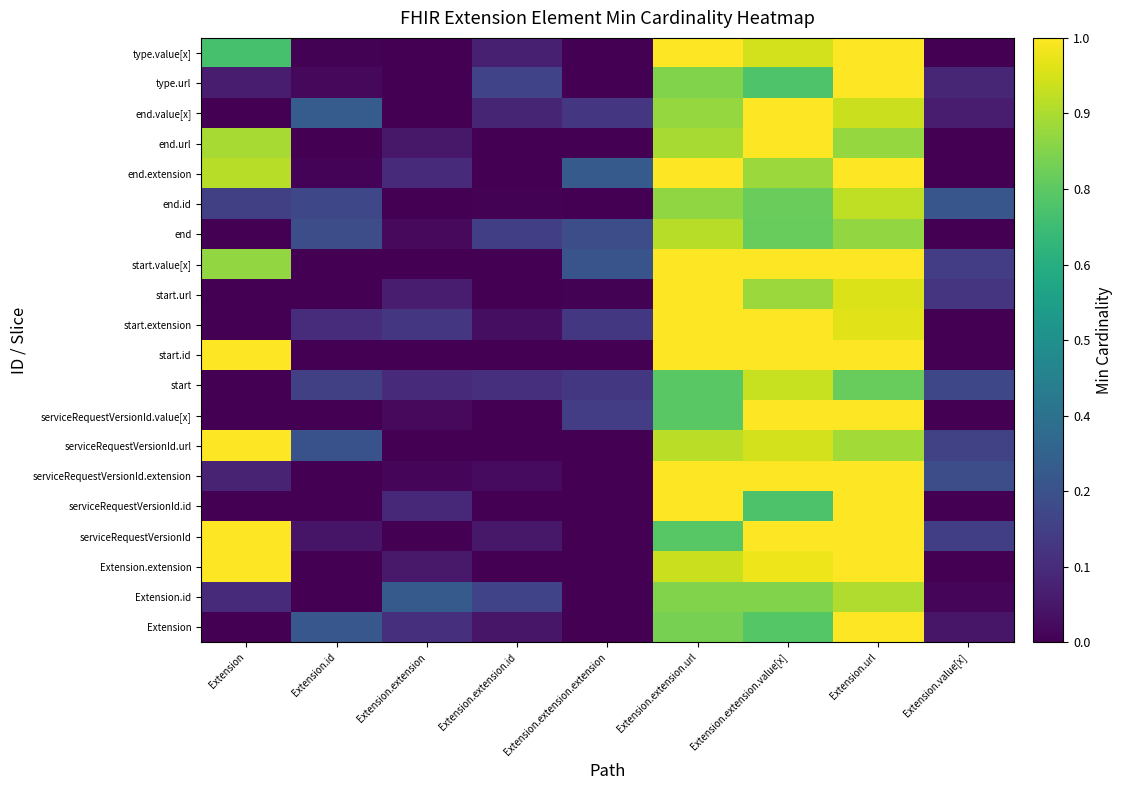

At Extension, list the series in order from largest to smallest.

Extension.extension, serviceRequestVersionId, serviceRequestVersionId.url, start.id, end.extension, end.url, start.value[x], type.value[x], end.id, Extension.id, serviceRequestVersionId.extension, type.url, Extension, serviceRequestVersionId.id, serviceRequestVersionId.value[x], start, start.extension, start.url, end, end.value[x]